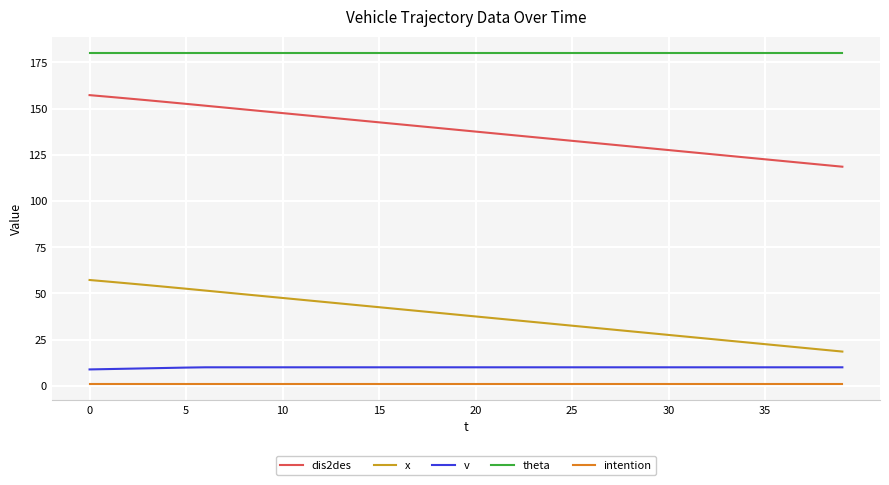

What is the average value of the x series?

38.0